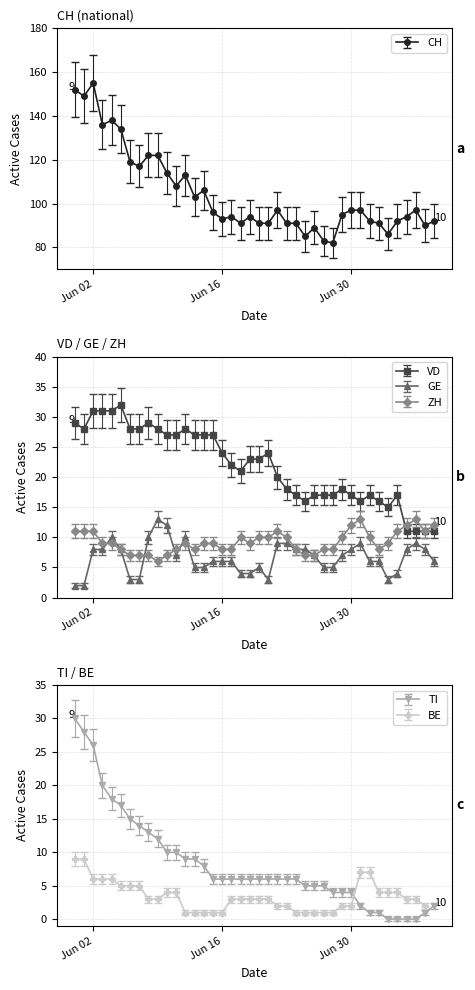

True or false: CH has more than 2 points higher than both neighbors.

True